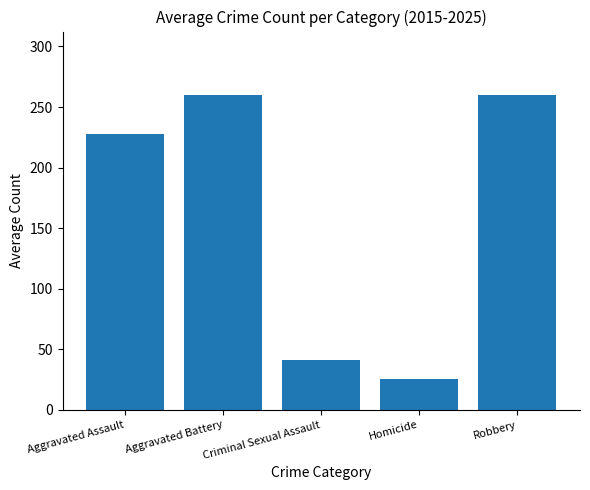

What is the value of the 1st bar from the left?

227.5